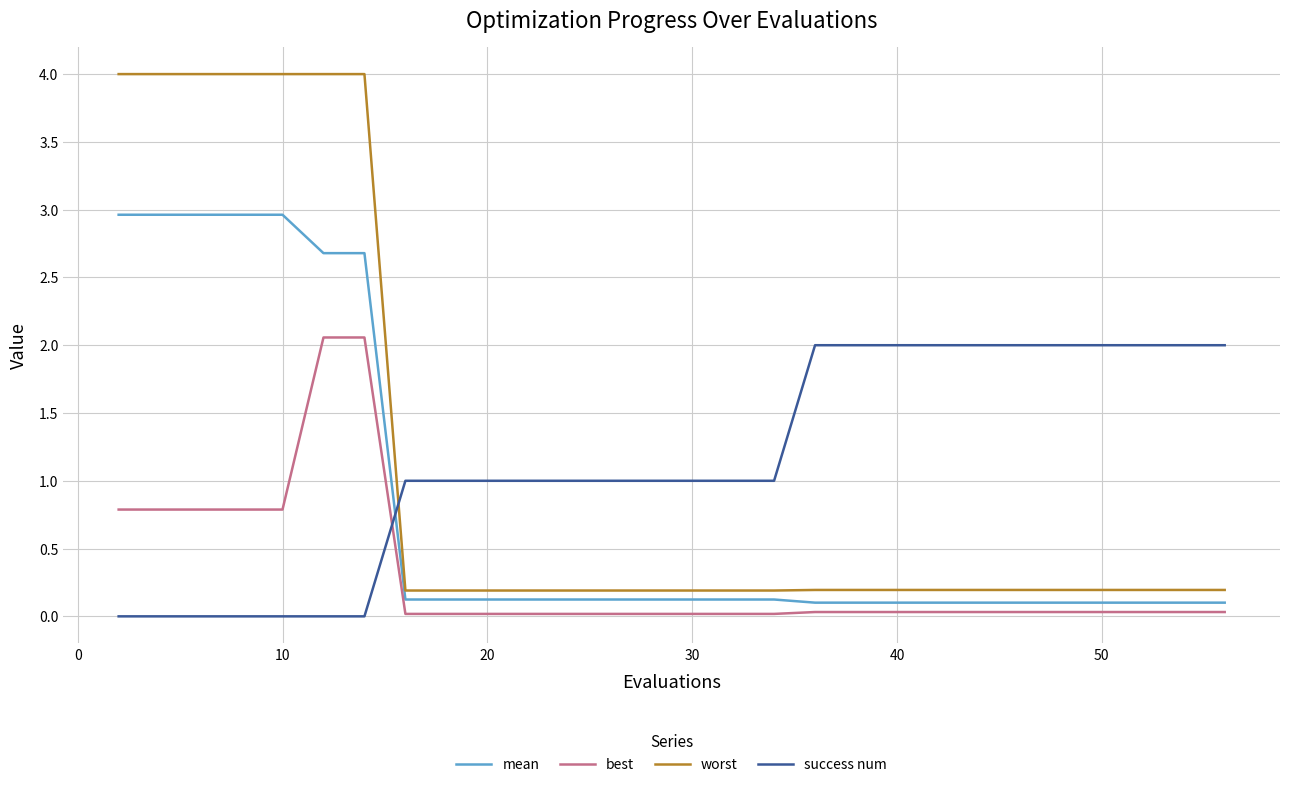

What is the maximum value for success num?

2.0